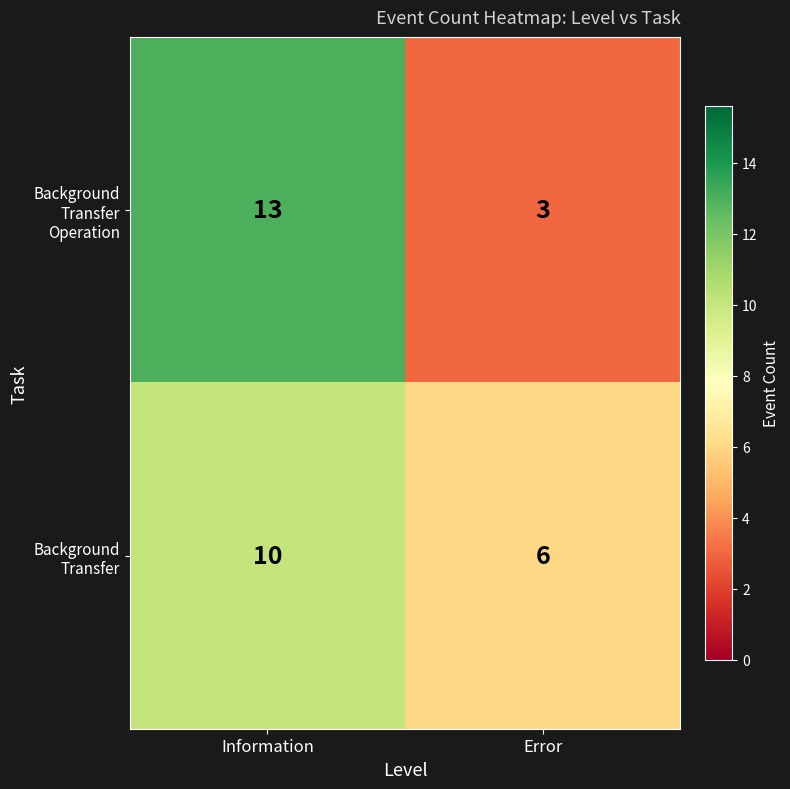

Reading right to left, extract all data points from this chart.

Background Transfer Operation: Error=3	Information=13
Background Transfer: Error=6	Information=10